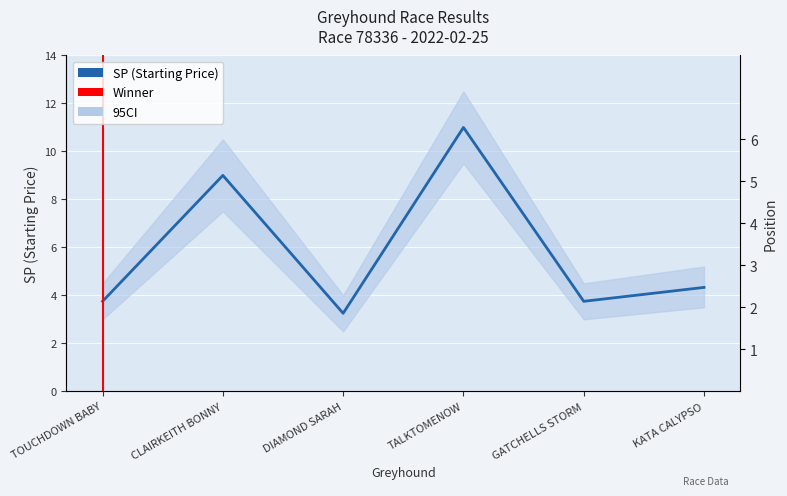

What position from the right is KATA CALYPSO?

1